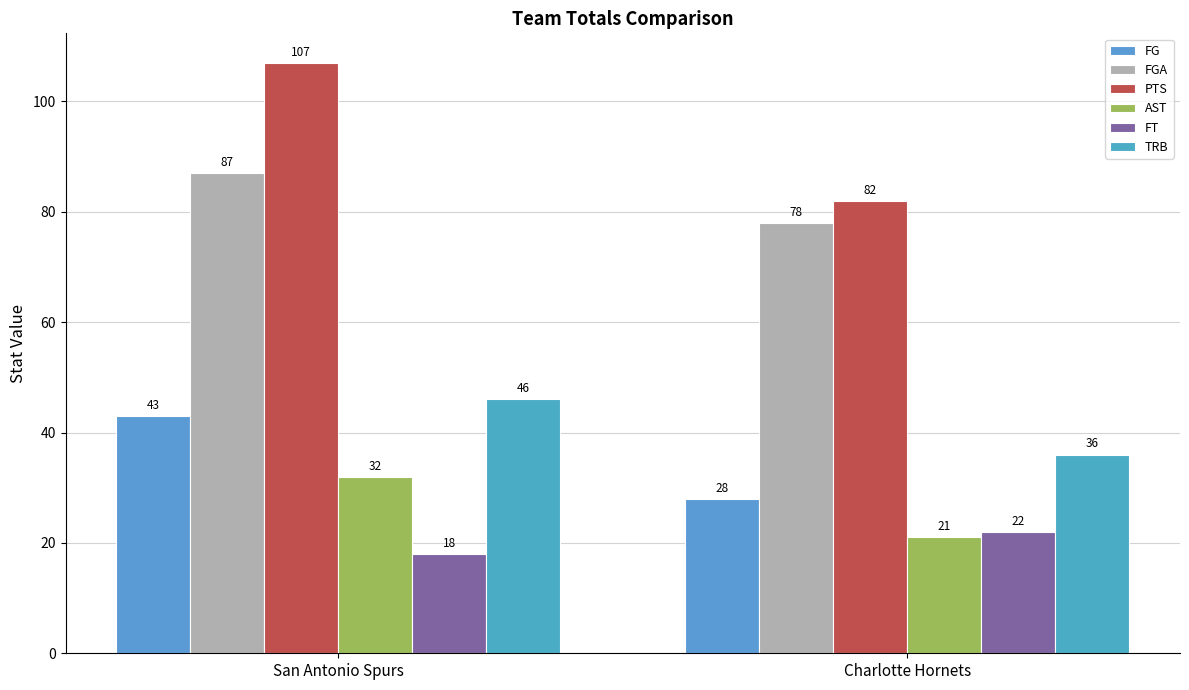

What is the spread (max minus min) of values at Charlotte Hornets?

61